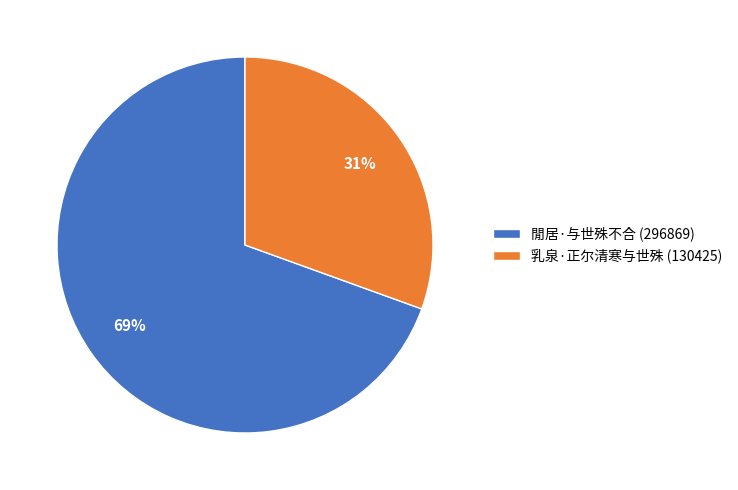

To the nearest percent, what portion does 乳泉·正尔清寒与世殊 represent?

31%